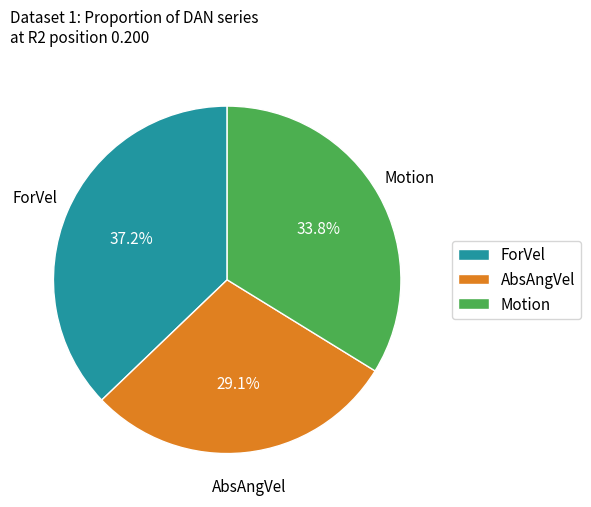

The AbsAngVel slice represents 21% of the pie. True or false?

False